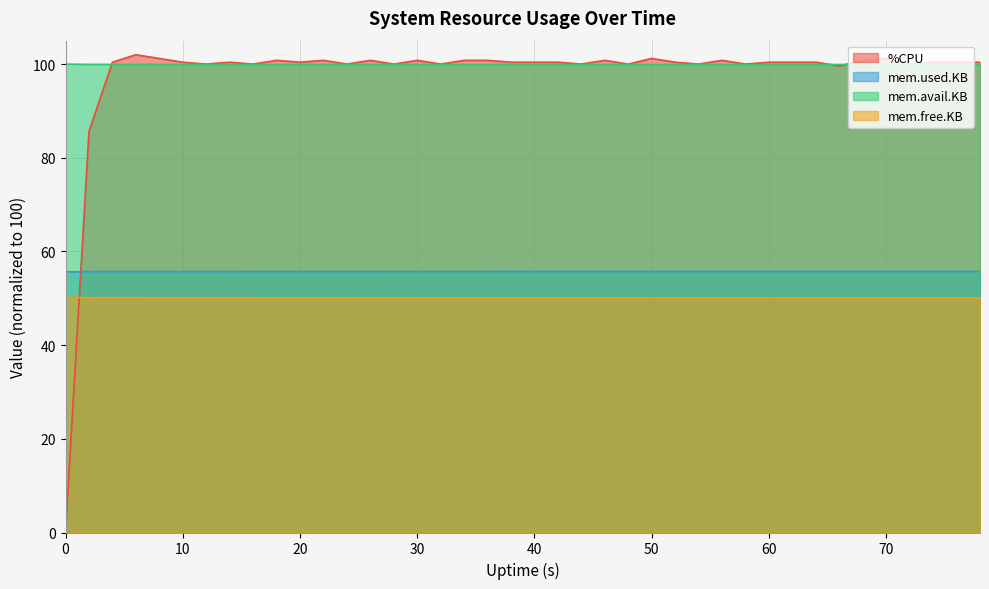

At how many categories does at least one series exceed 50?

40